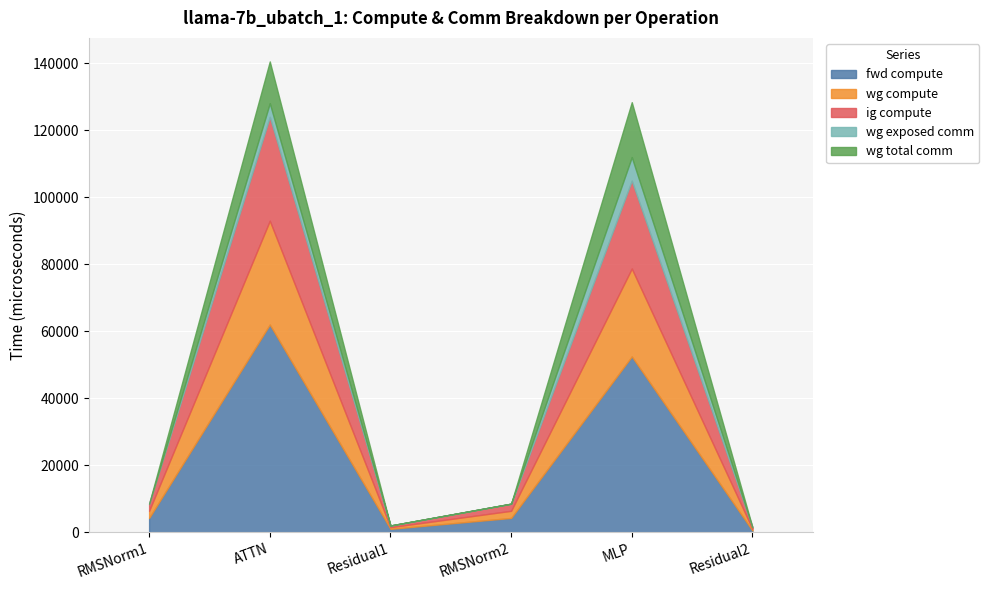

Where is wg total comm nearest to the value 8202?

ATTN